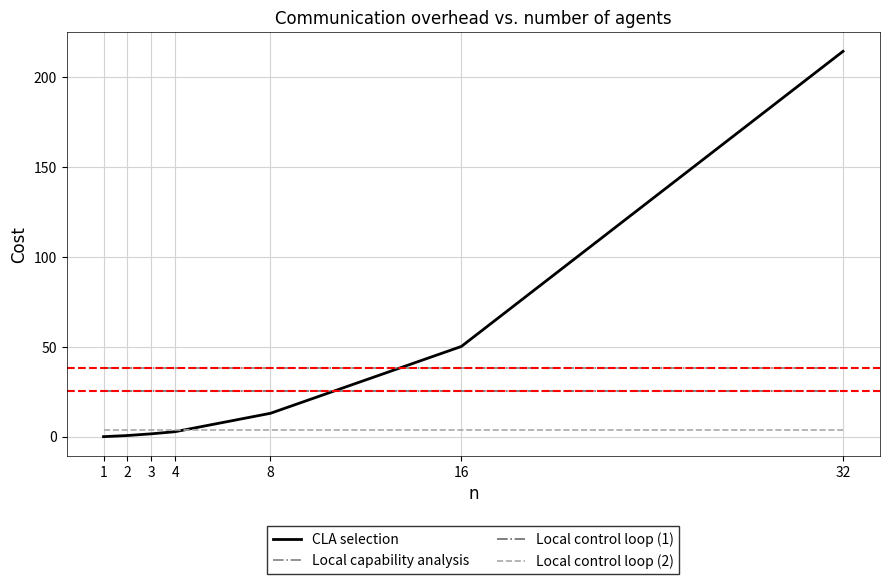

What is the sum of the Local capability analysis values at 32 and 3?

76.7